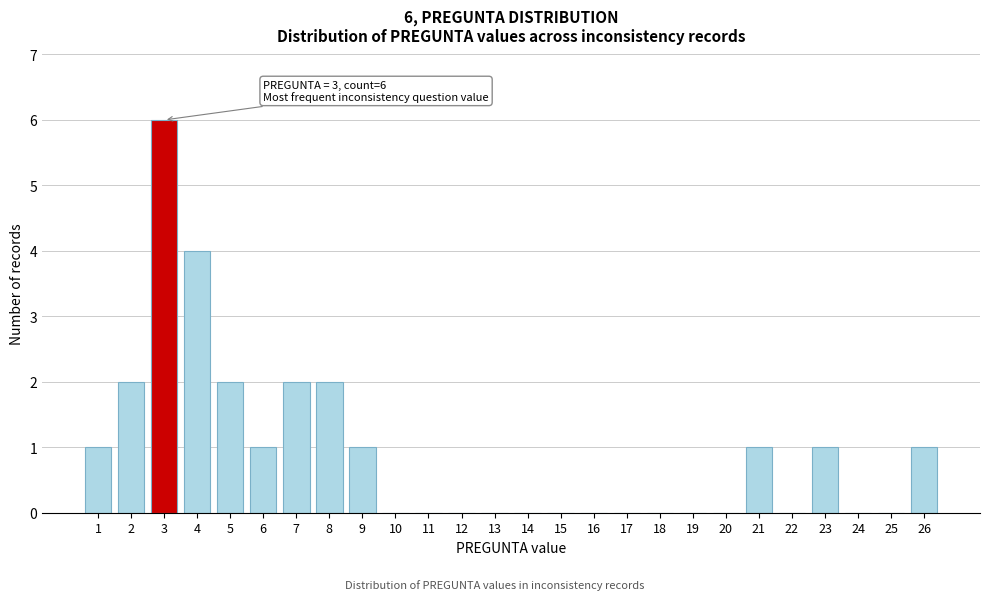

Which range on the x-axis has the tallest bar?

2.5 to 3.5